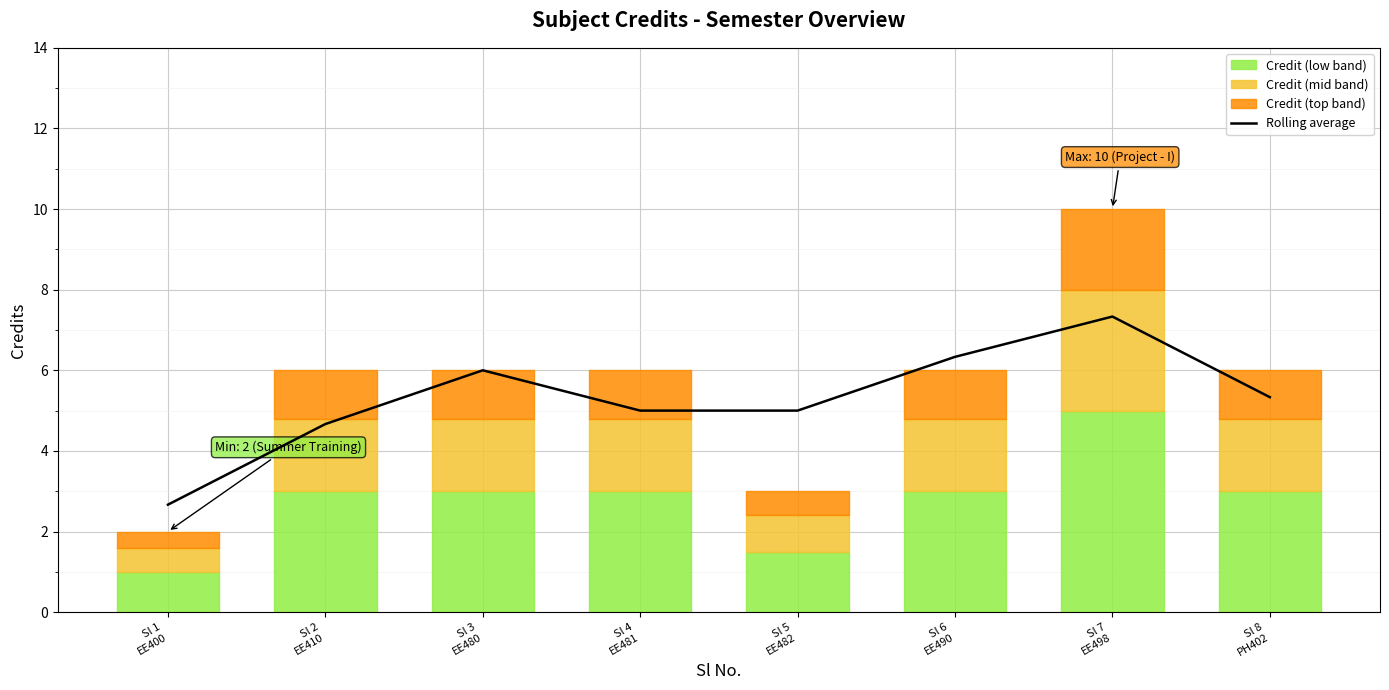

What is the ratio of the value at Sl 6
EE490 to the value at Sl 2
EE410?

1.4